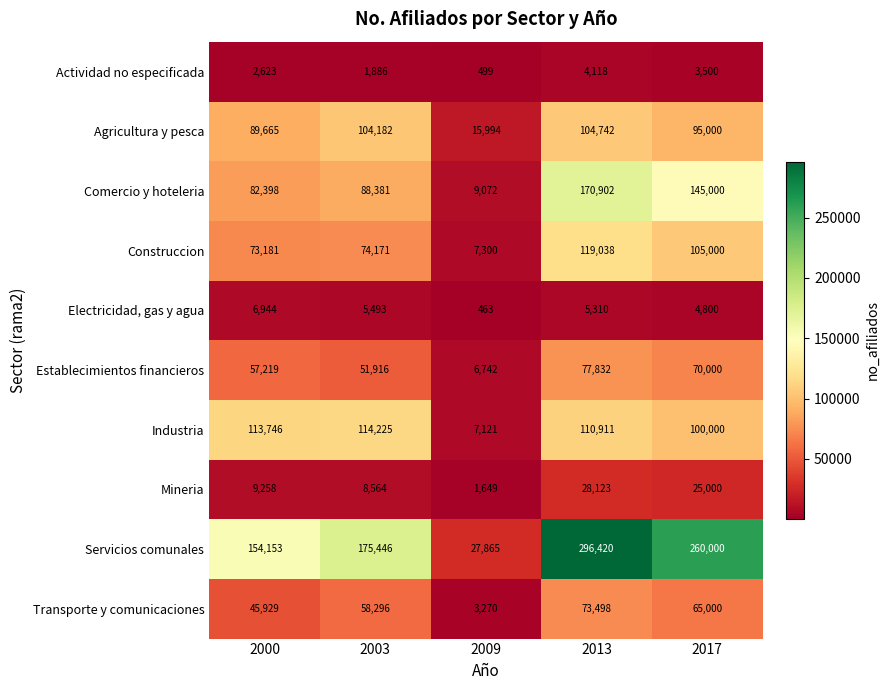

True or false: Actividad no especificada has a value of 6236 at 2017.

False